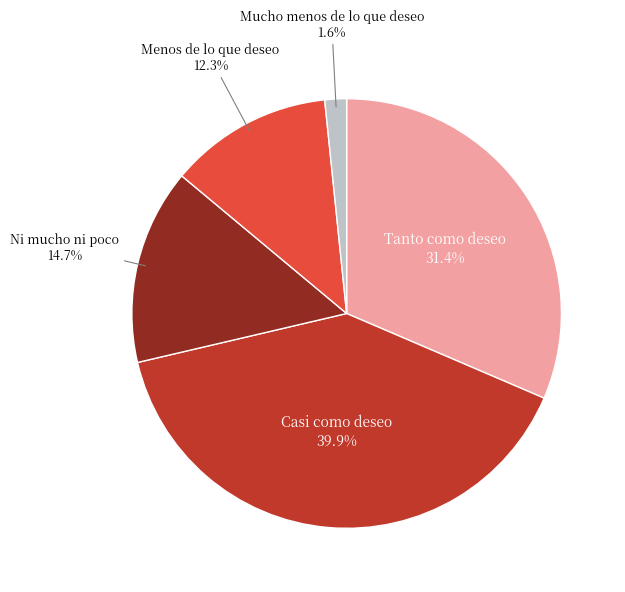

How many segments does this pie chart have?

5